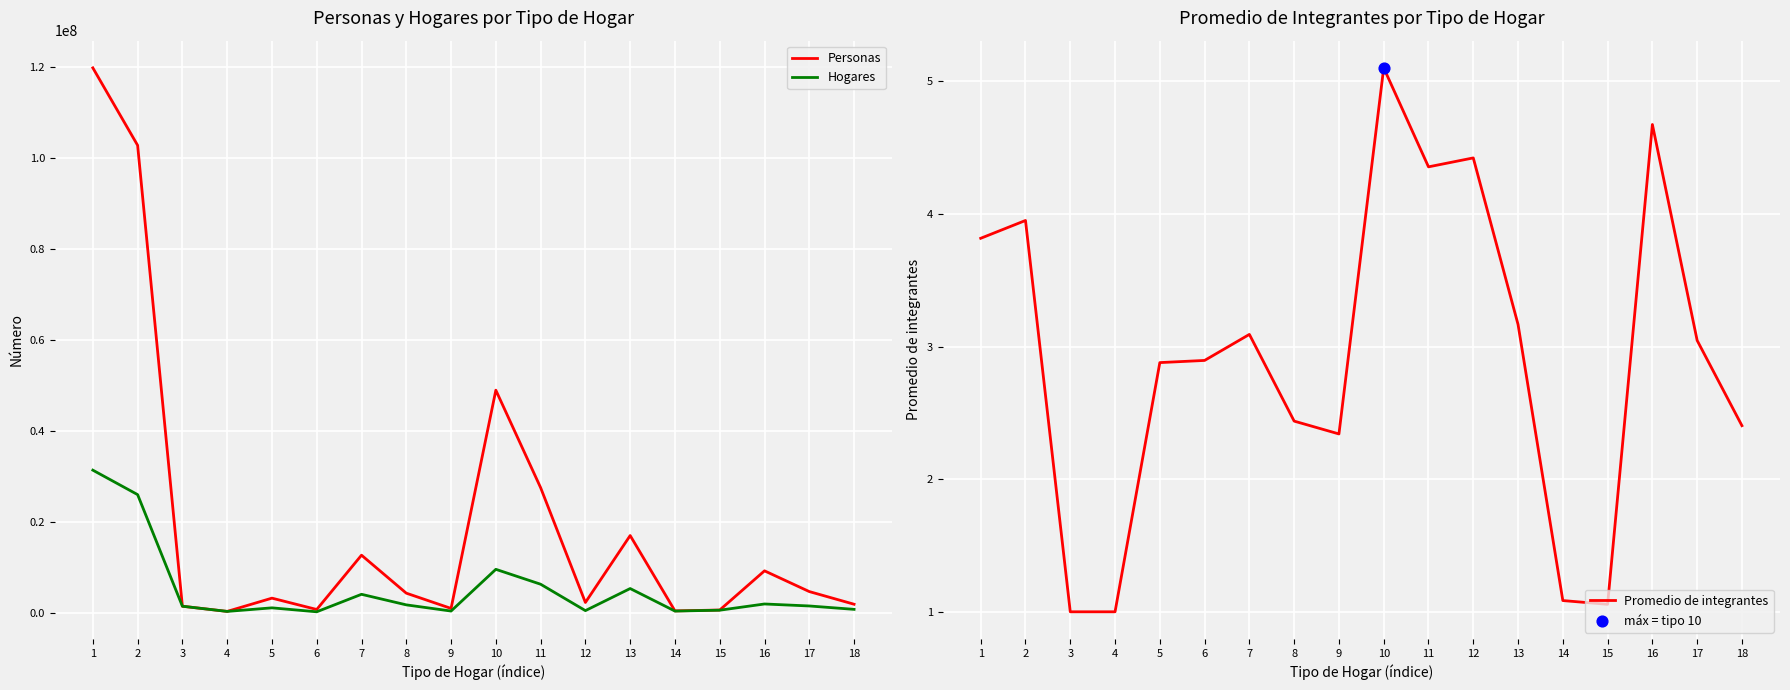

At which category is the sum across all series the highest?

1